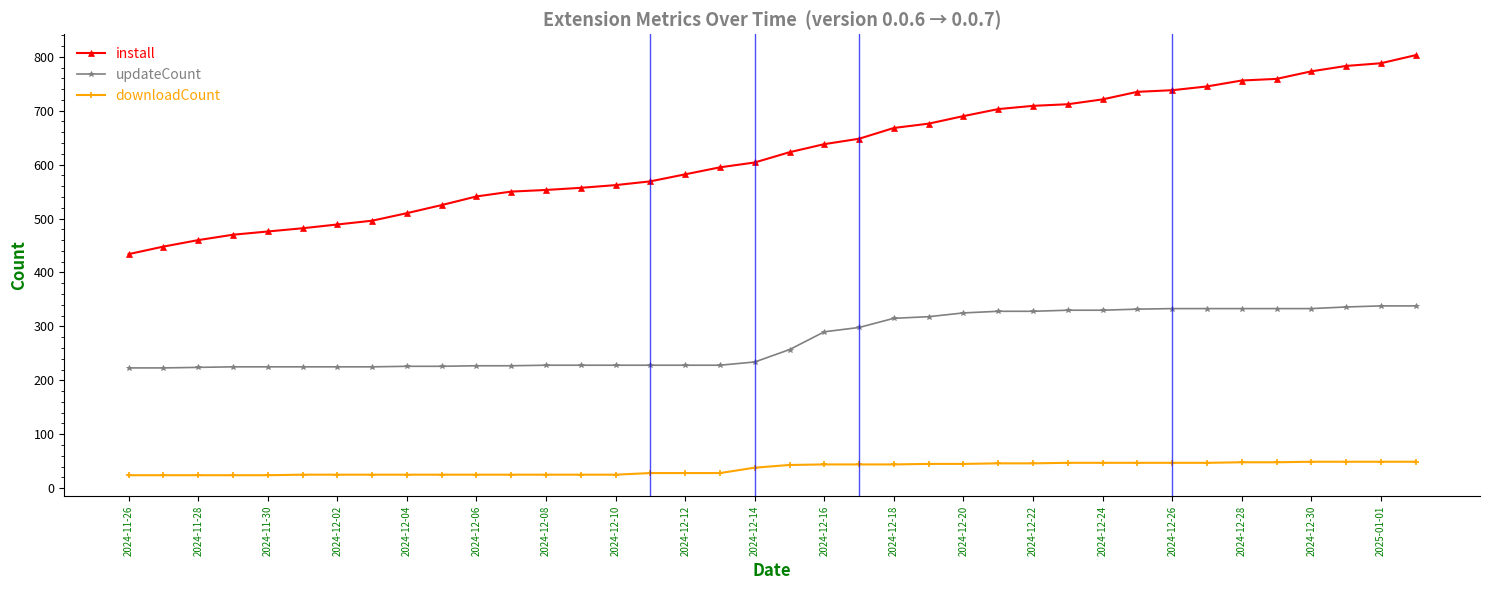

List the series in order of their peak value, highest first.

install, updateCount, downloadCount